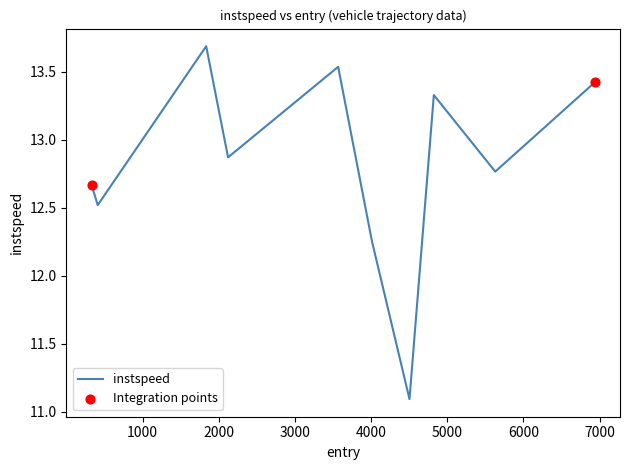

What is the minimum value shown in the chart?

11.1